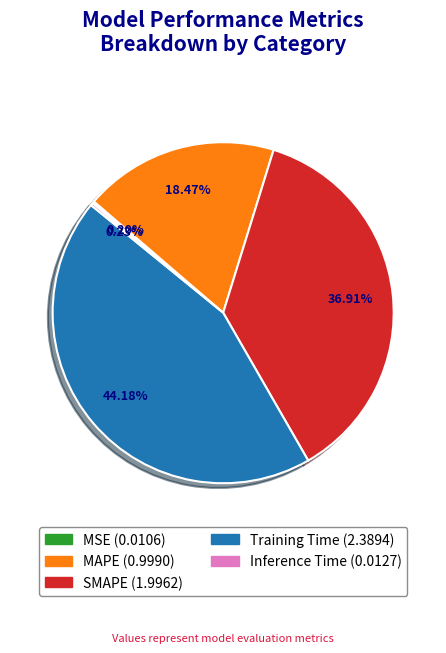

Which slice is the largest?

Training Time